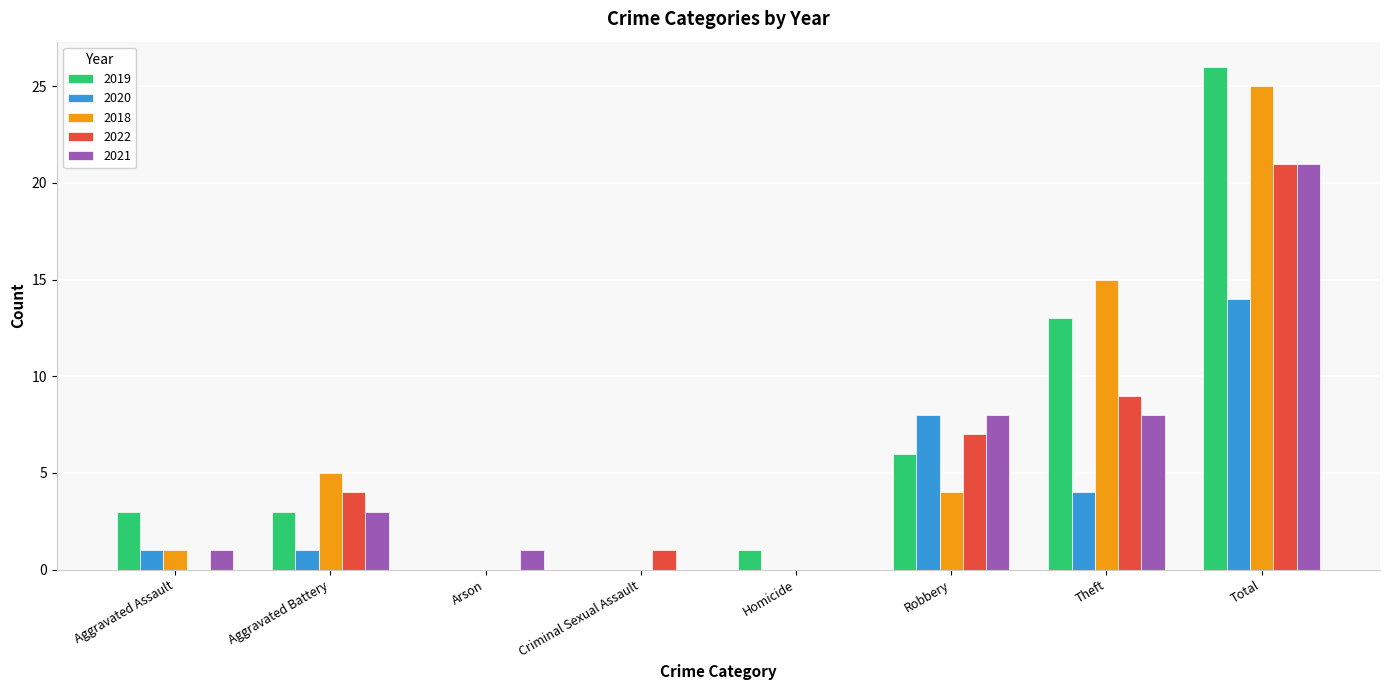

True or false: 2022 has a value of 21 at Total.

True